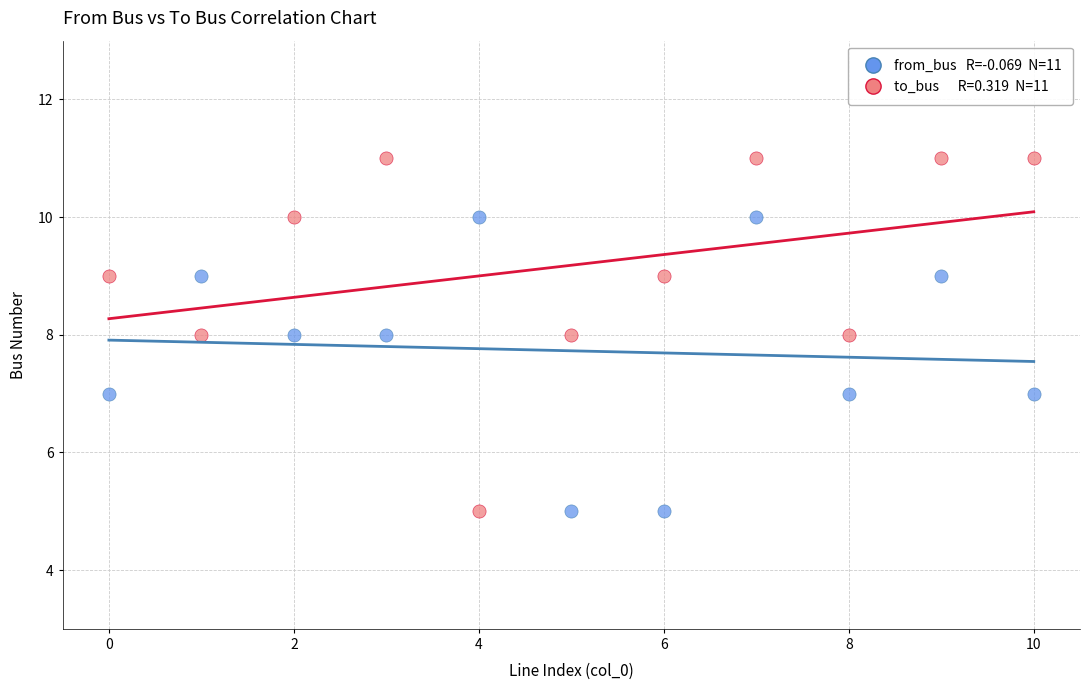

Across all data points, what is the range of Y values (max minus min)?

6